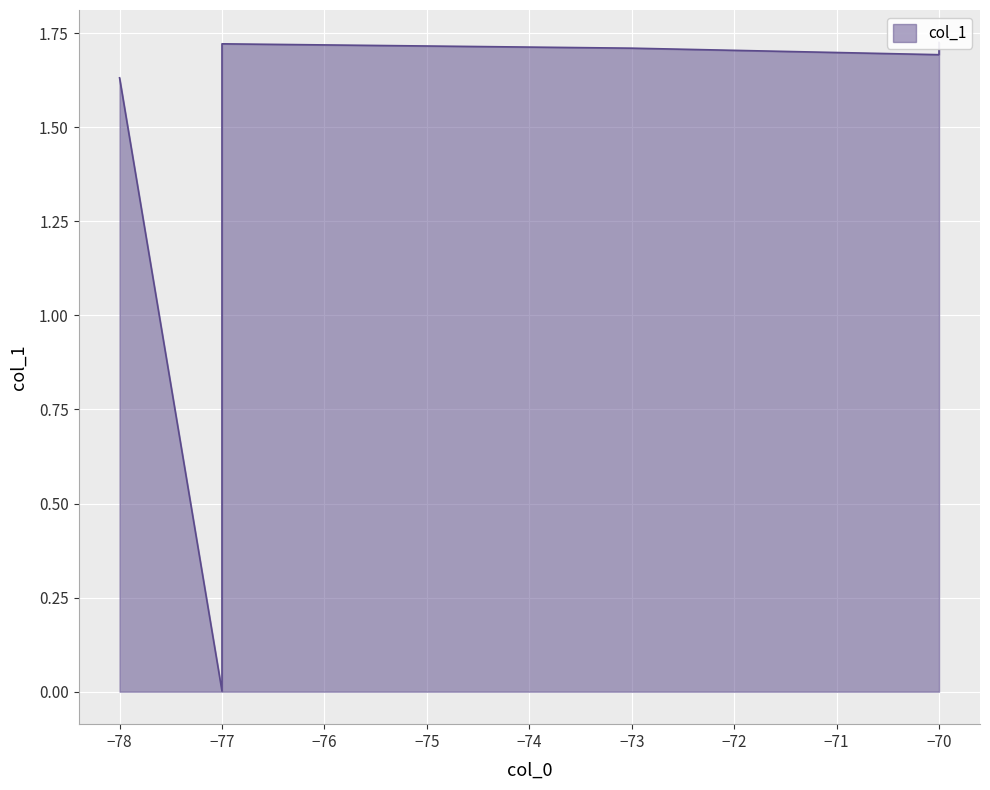

List the labels in order of value, smallest first.

0, 1, 7, 5, 8, 4, 2, 3, 6